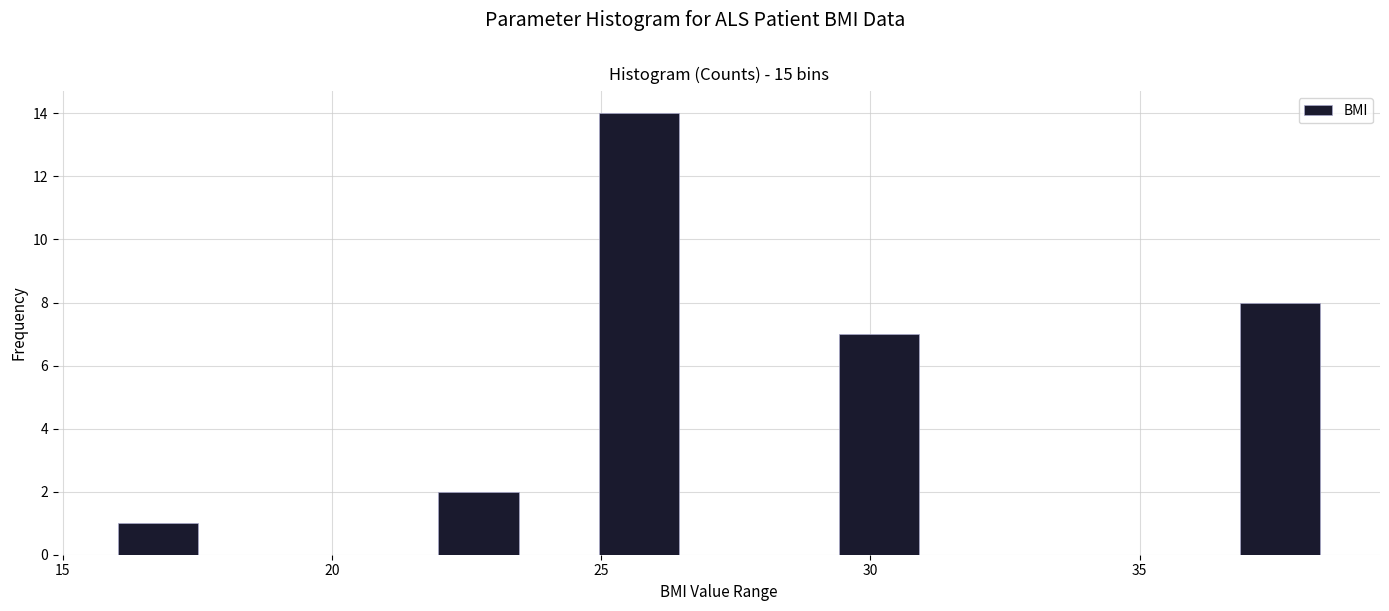

Around what value on the x-axis is the tallest bar? Give the approximate position of its centre, as read against the axis.

25.5